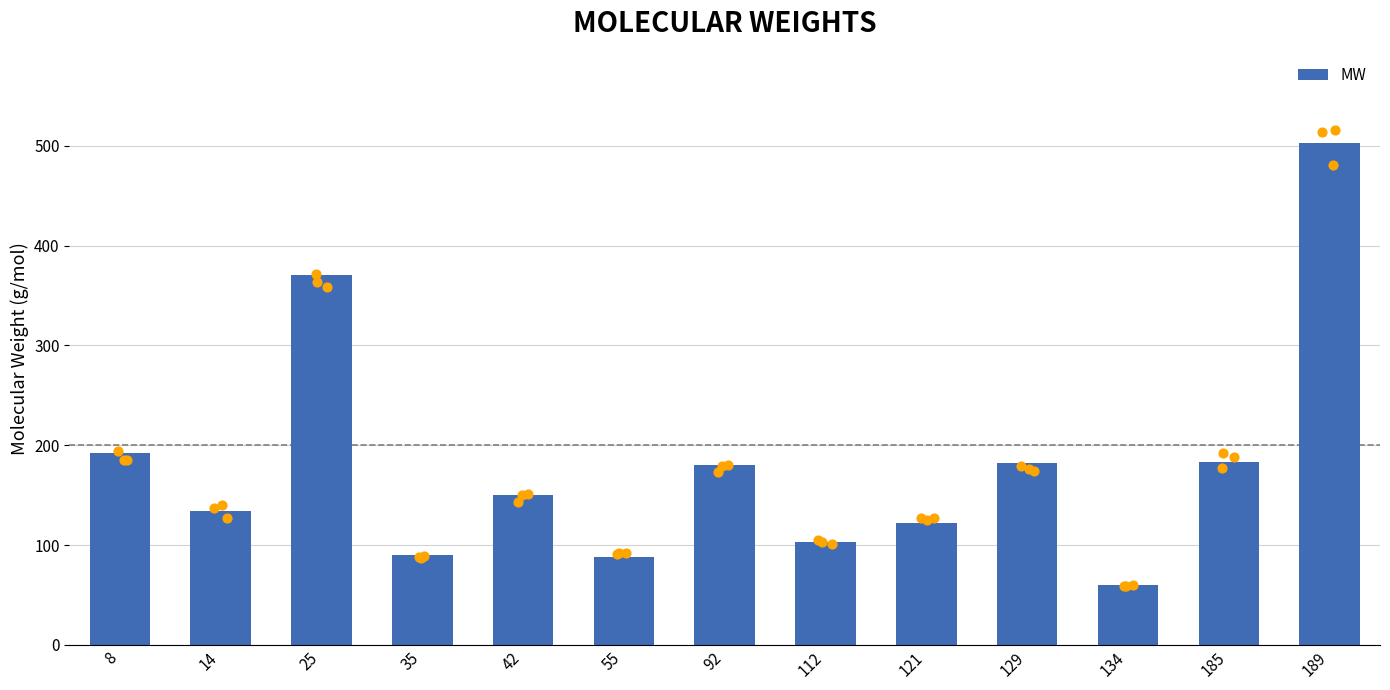

Which has a higher value, 35 or 8?

8